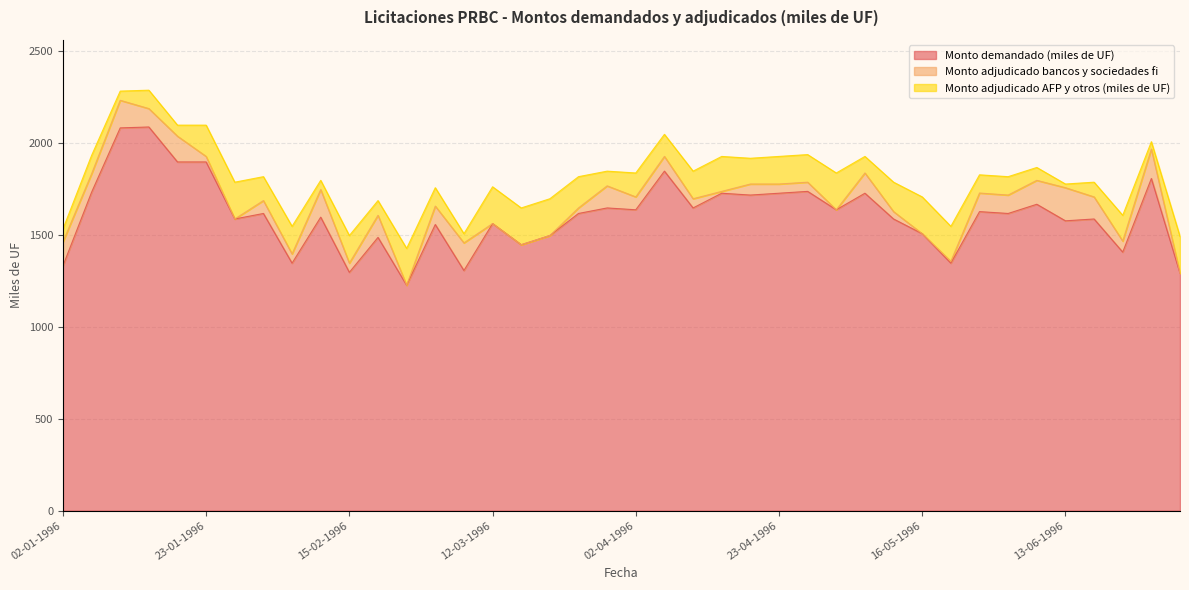

What are all the series names shown in the legend?

Monto demandado (miles de UF), Monto adjudicado bancos y sociedades fi, Monto adjudicado AFP y otros (miles de UF)